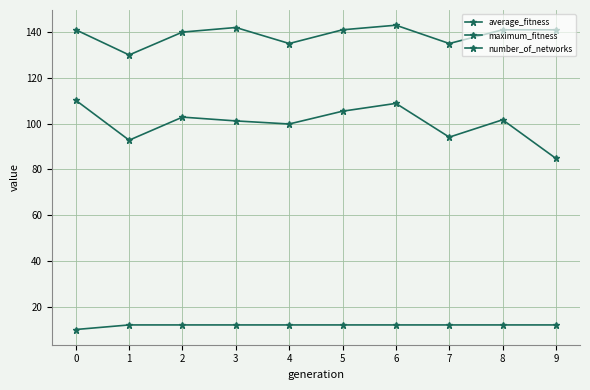

Which series has the widest spread of values?

average_fitness